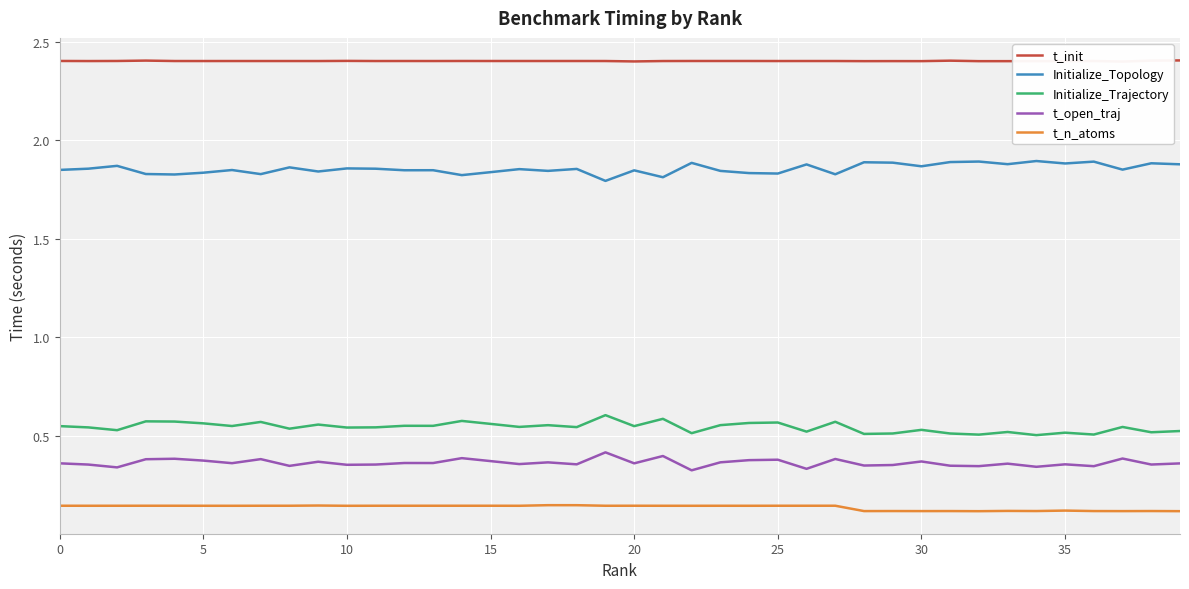

True or false: t_n_atoms has more than 2 points higher than both neighbors.

True